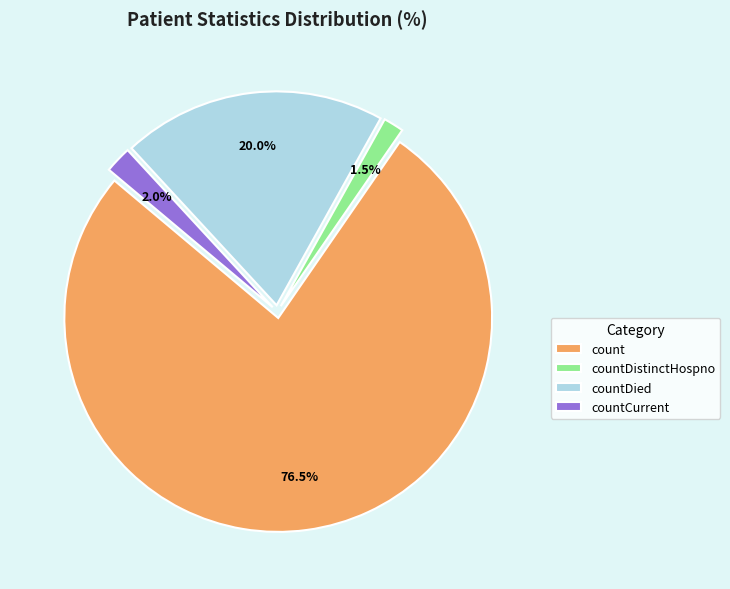

To the nearest percent, what portion does countDistinctHospno represent?

2%